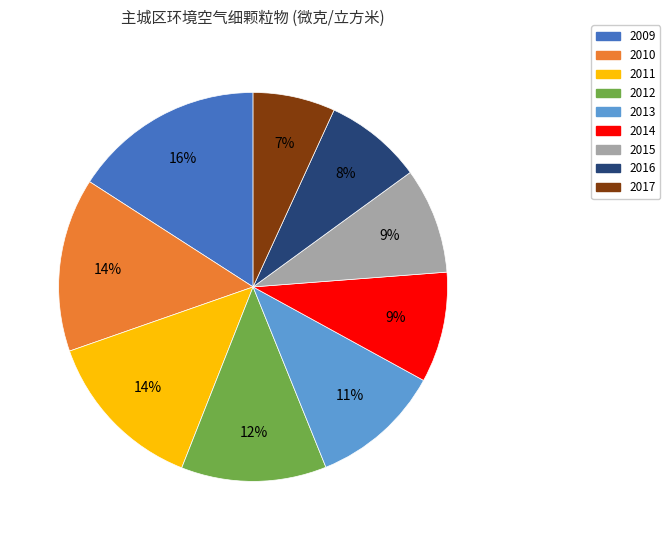

What is the largest slice in the pie chart?

2009